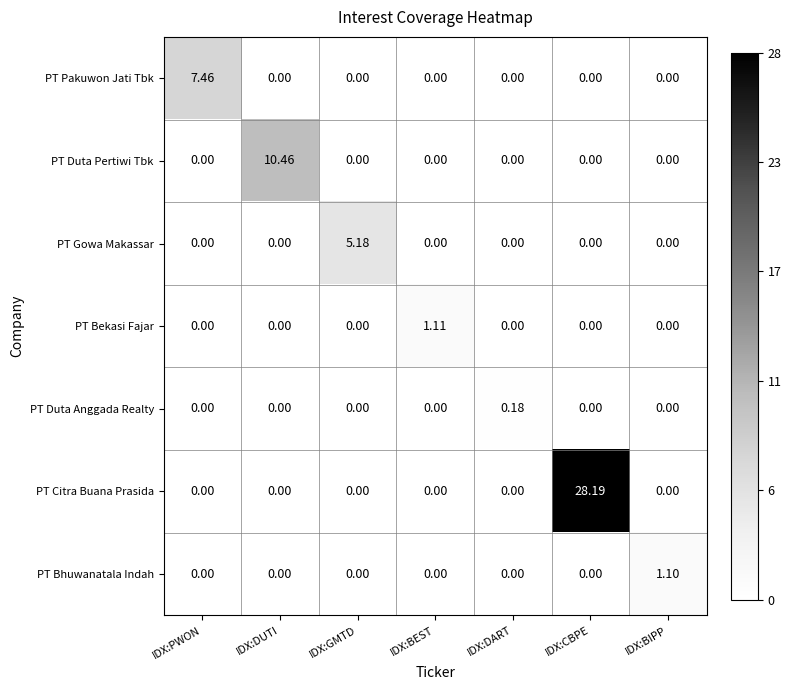

Count the number of data series in this chart.

7